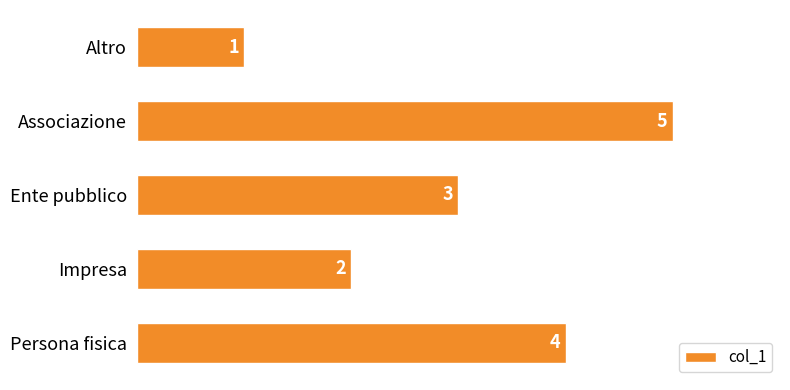

What is the change in value from Ente pubblico to Persona fisica?

+1